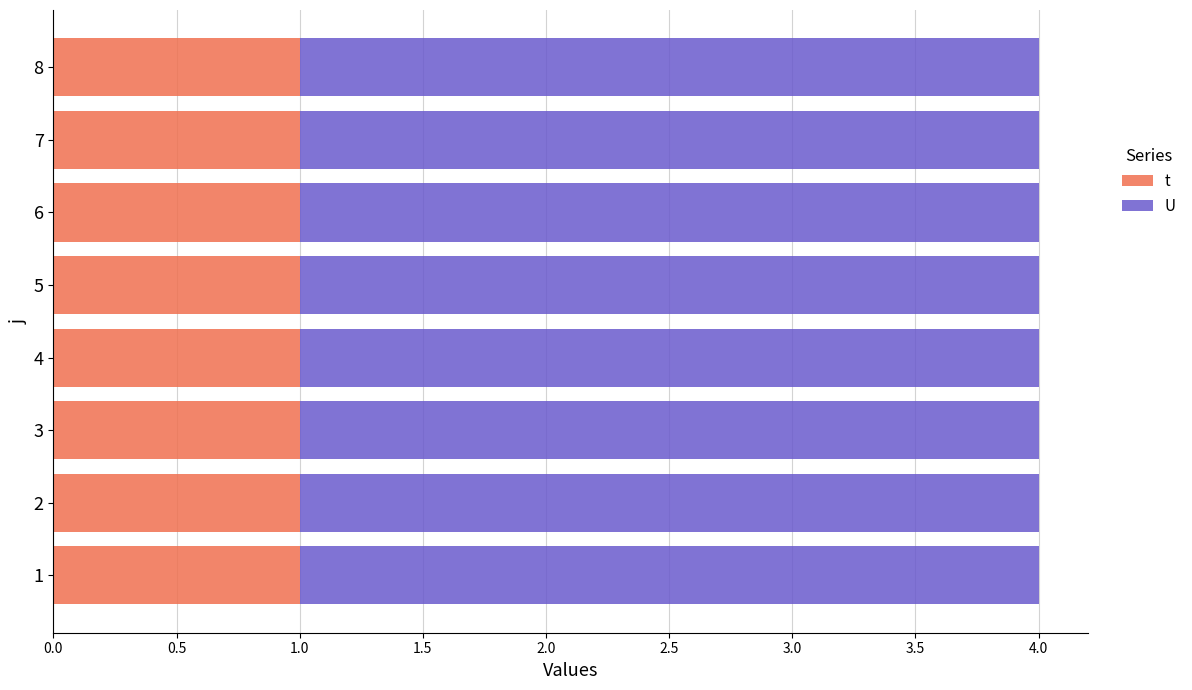

Which series has the largest total across all categories?

U